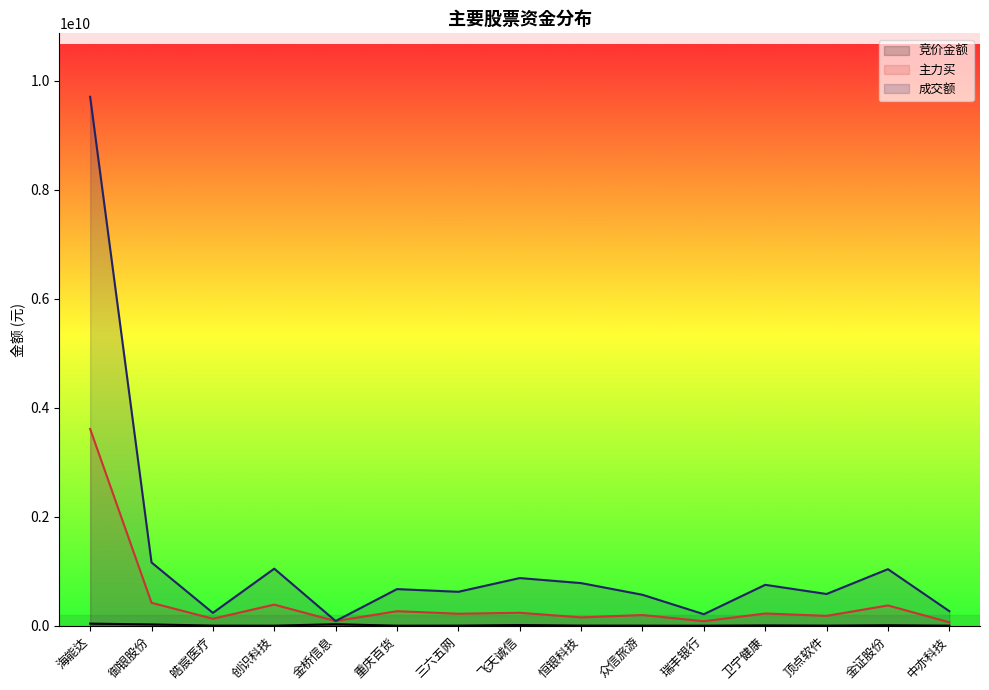

True or false: 成交额 and 竞价金额 intersect in this chart.

False